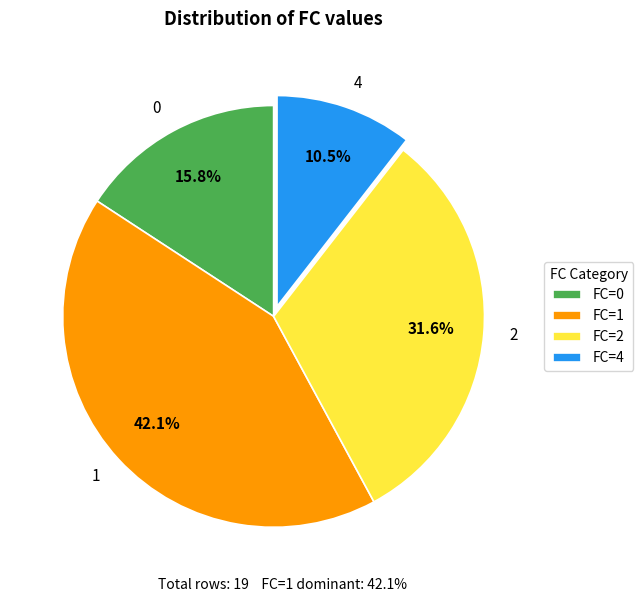

Is there a majority slice in this chart?

No